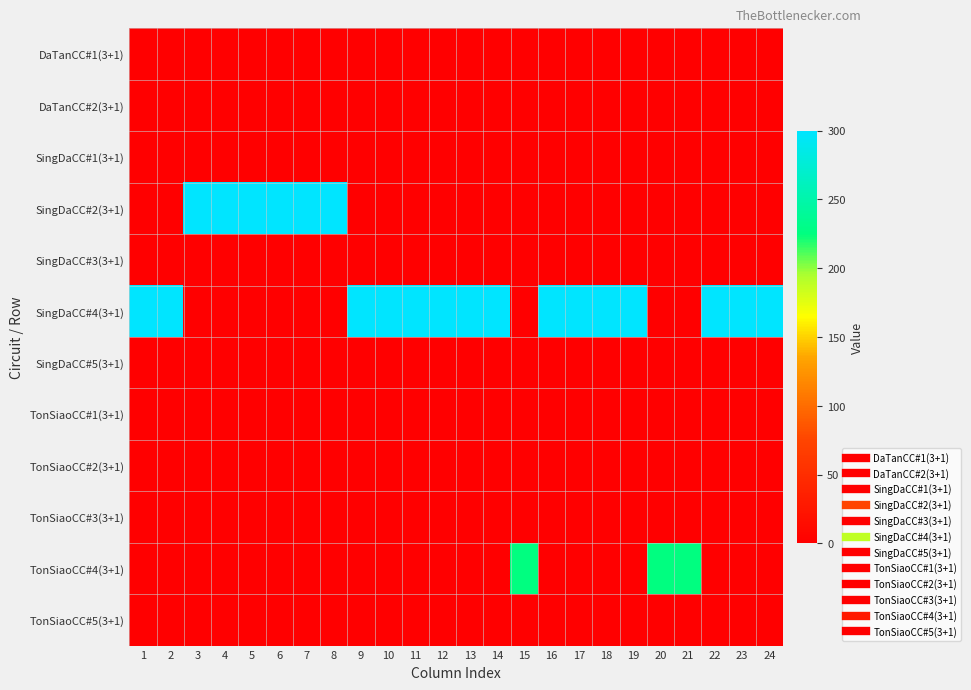

At how many categories does at least one series exceed 58?

24